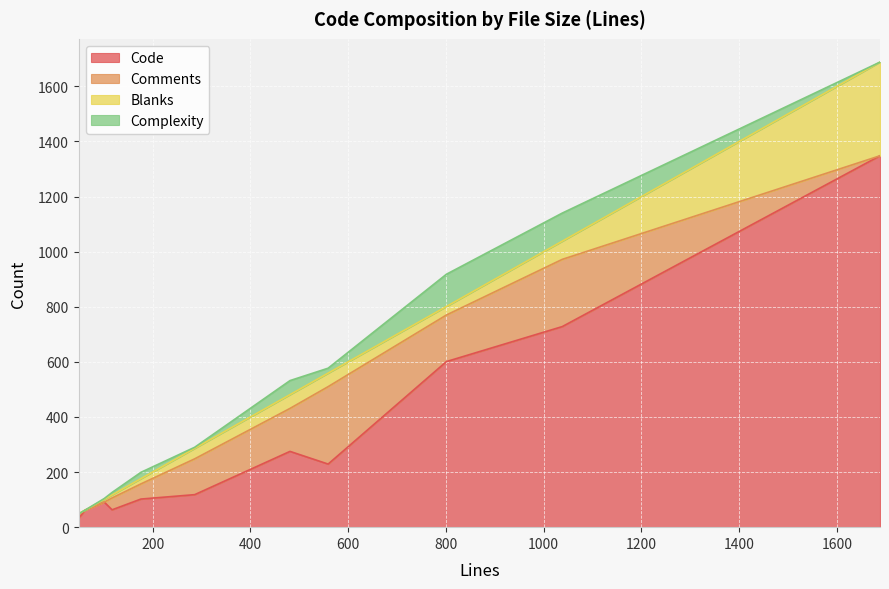

At which category is the sum across all series the highest?

1688